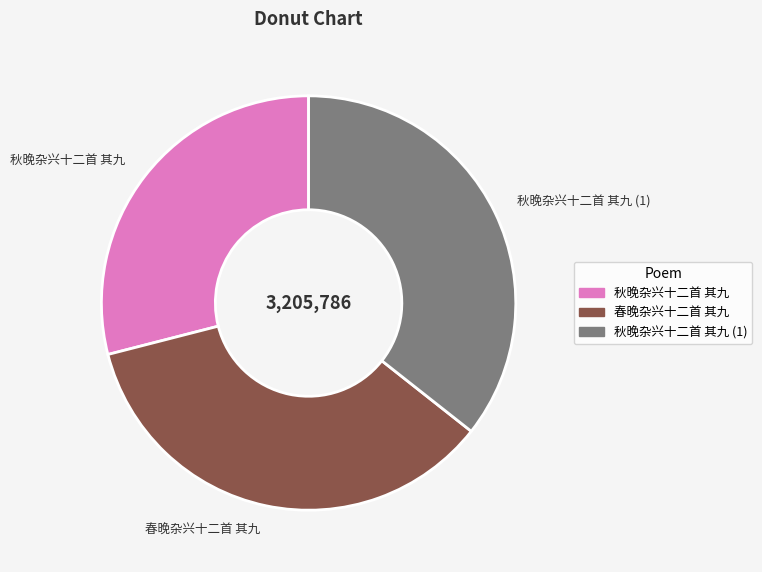

Is the sum of 春晚杂兴十二首 其九 and 秋晚杂兴十二首 其九 (1) greater than half?

Yes